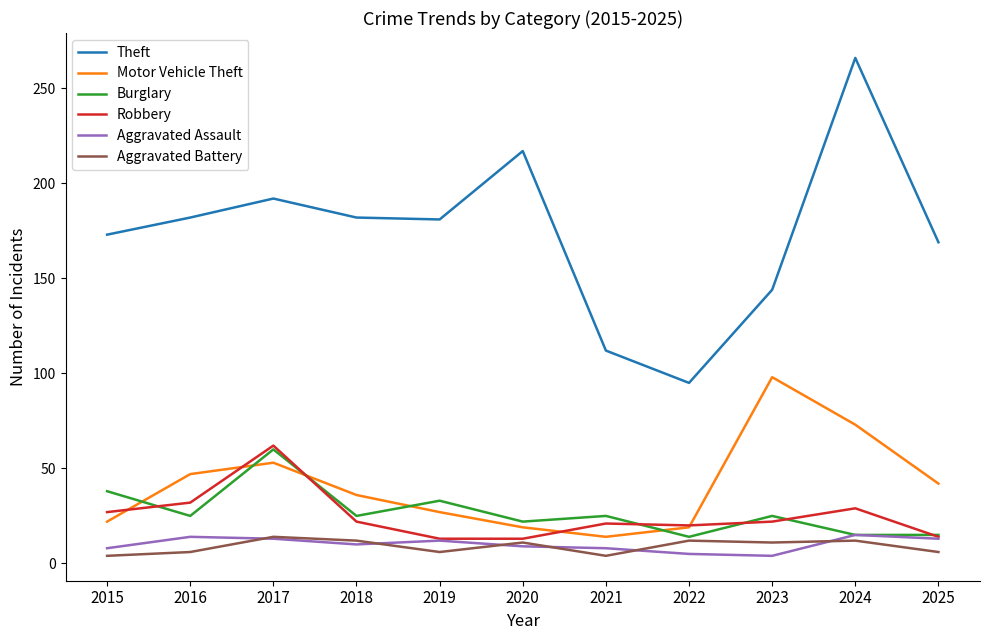

Which series has the largest range (max minus min)?

Theft